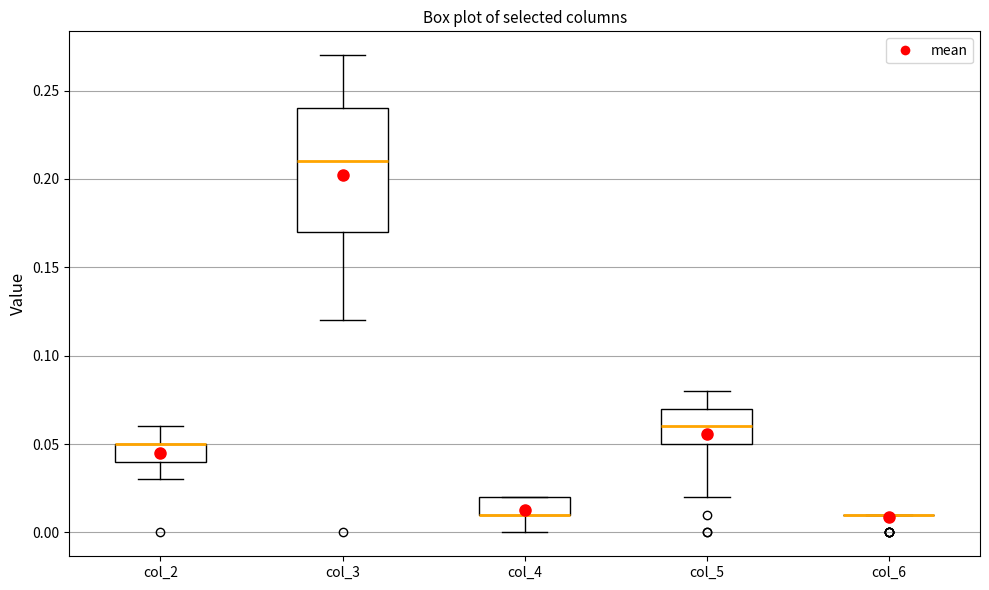

Reading left to right, transcribe this box plot: for each box, give where its median line is, the range the box spans, and where its two whiskers end, as read against the y-axis. The values are not printed on the chart, so give them approximately, as read against the axis.

col_2: median 0.05 (drawn on the box's upper edge), box 0.04 to 0.05, whiskers 0.03 to 0.06
col_3: median 0.21, box 0.17 to 0.24, whiskers 0.12 to 0.27
col_4: median 0.01 (drawn on the box's lower edge), box 0.01 to 0.02, whiskers 0.00 to 0.02
col_5: median 0.06, box 0.05 to 0.07, whiskers 0.02 to 0.08
col_6: box collapsed to a line at 0.01, whiskers 0.01 to 0.01